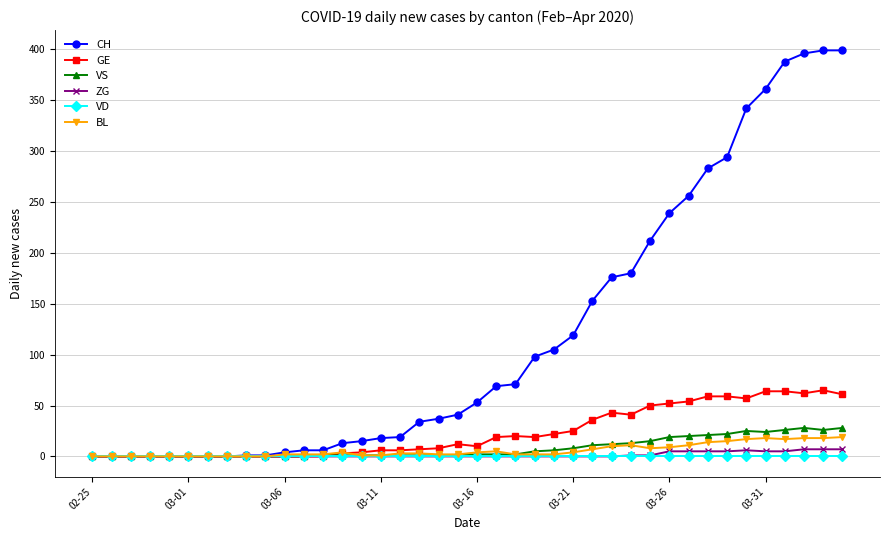

Which series has the largest total across all categories?

CH